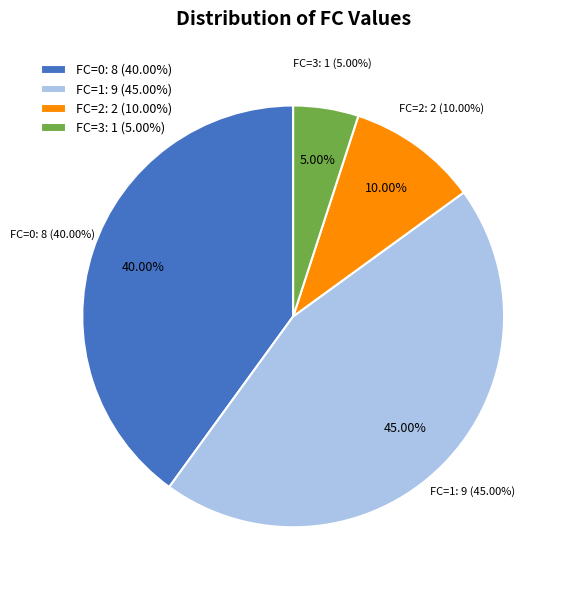

Is there a majority slice in this chart?

Yes